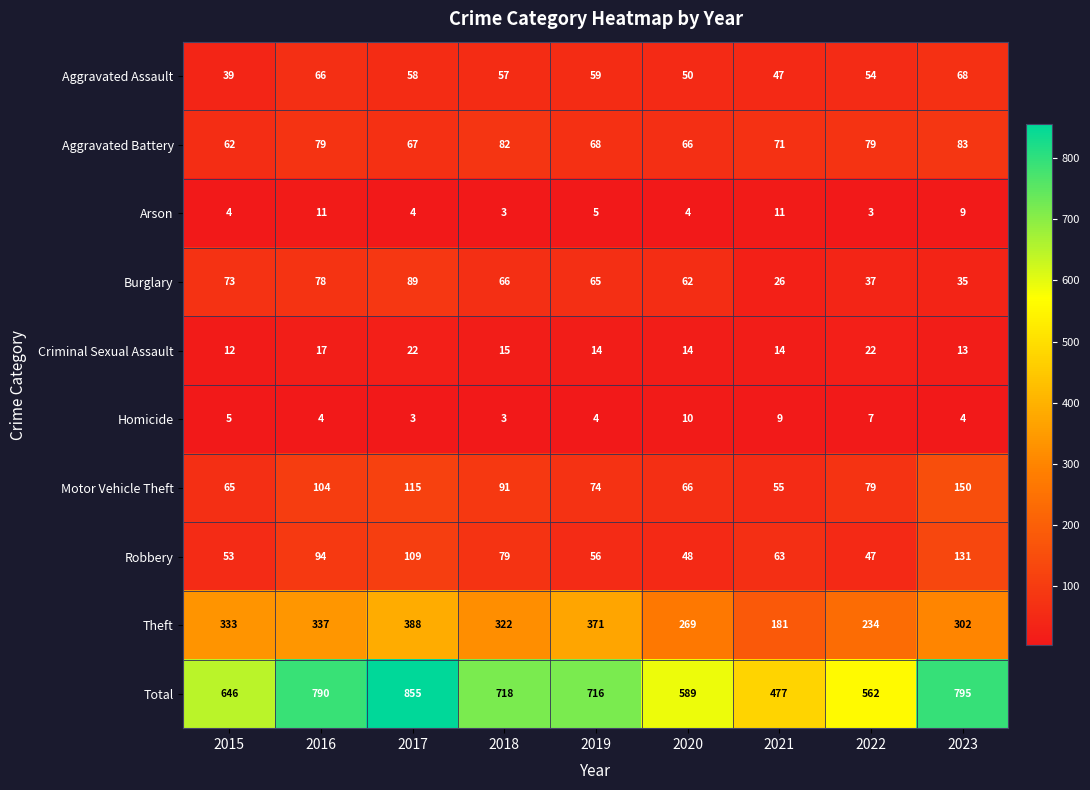

What is the difference between the second highest and second lowest values in the Robbery series?

61